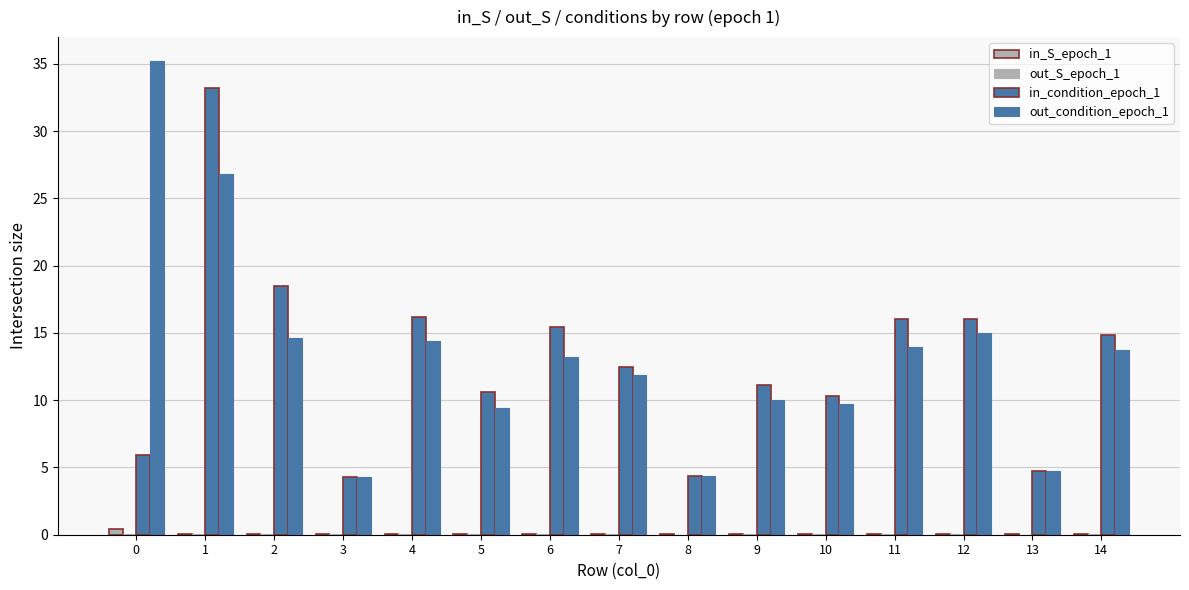

List the labels in order of in_S_epoch_1 value, largest first.

0, 6, 2, 1, 4, 5, 9, 3, 7, 11, 8, 10, 14, 12, 13